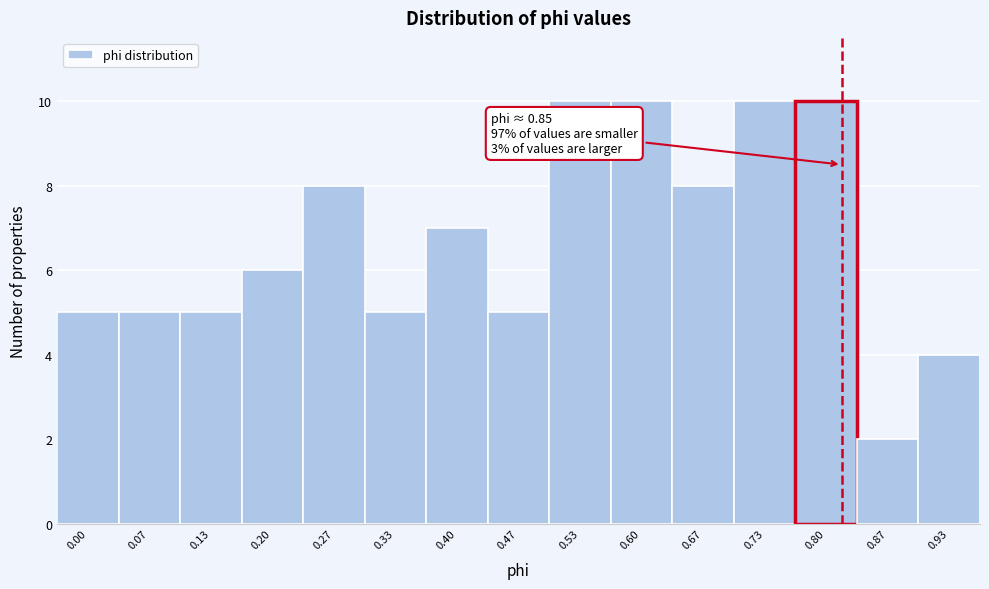

Reading left to right, what are all the values shown in this chart?

5	5	5	6	8	5	7	5	10	10	8	10	10	2	4